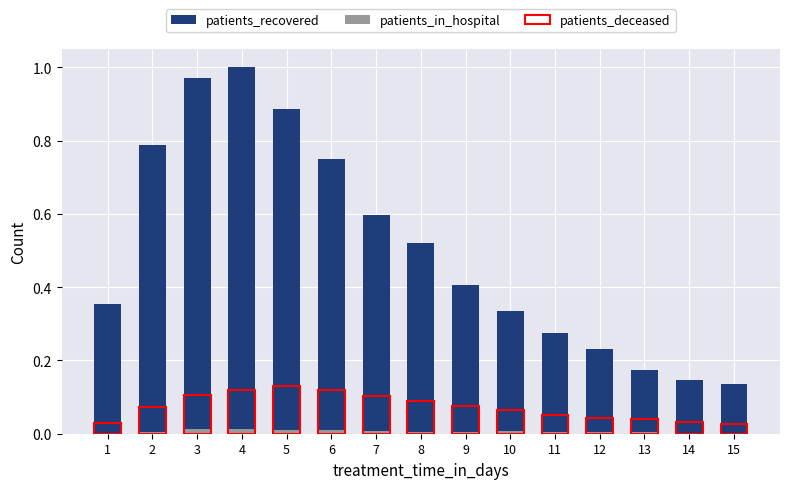

How many bars are there in total?

45